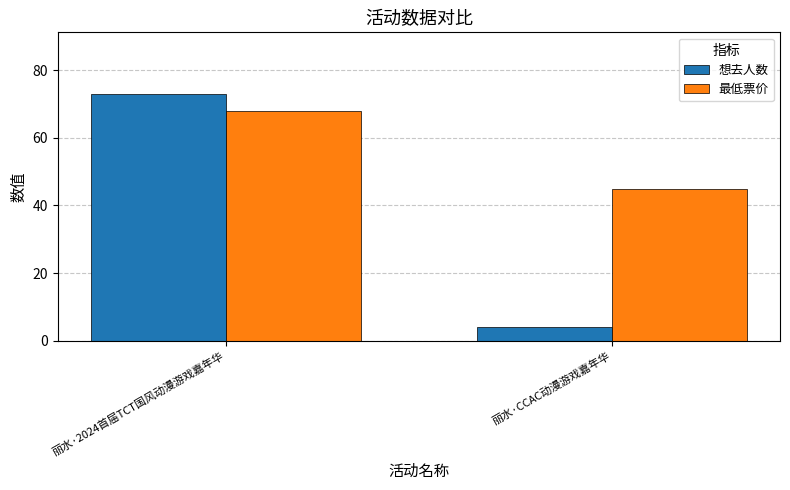

What is the sum of the 想去人数 values at 丽水·2024首届TCT国风动漫游戏嘉年华 and 丽水·CCAC动漫游戏嘉年华?

77